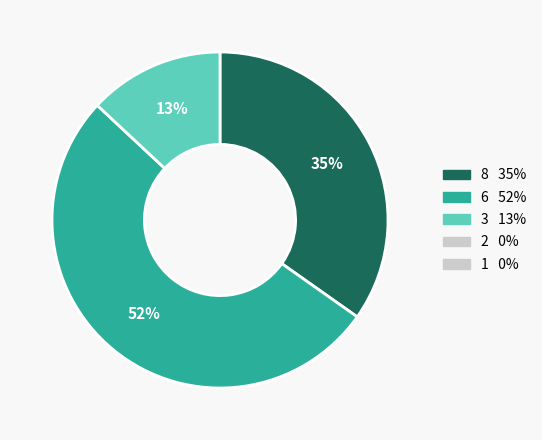

To the nearest percent, what is the average slice percentage?

33%